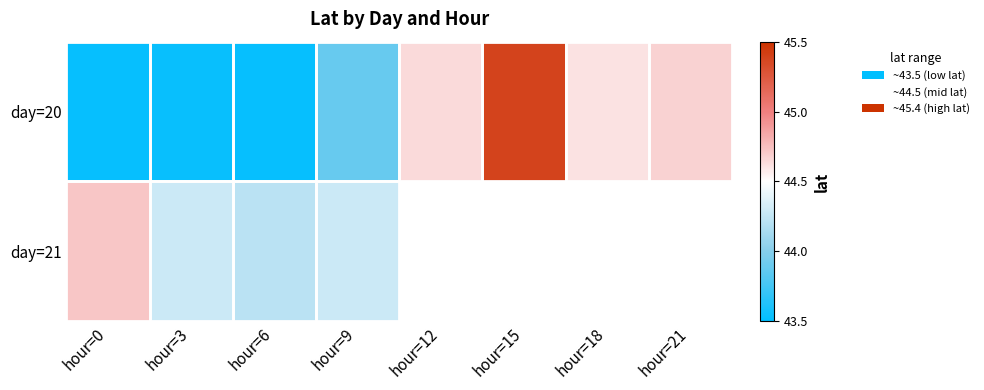

At how many categories does at least one series exceed 44?

8